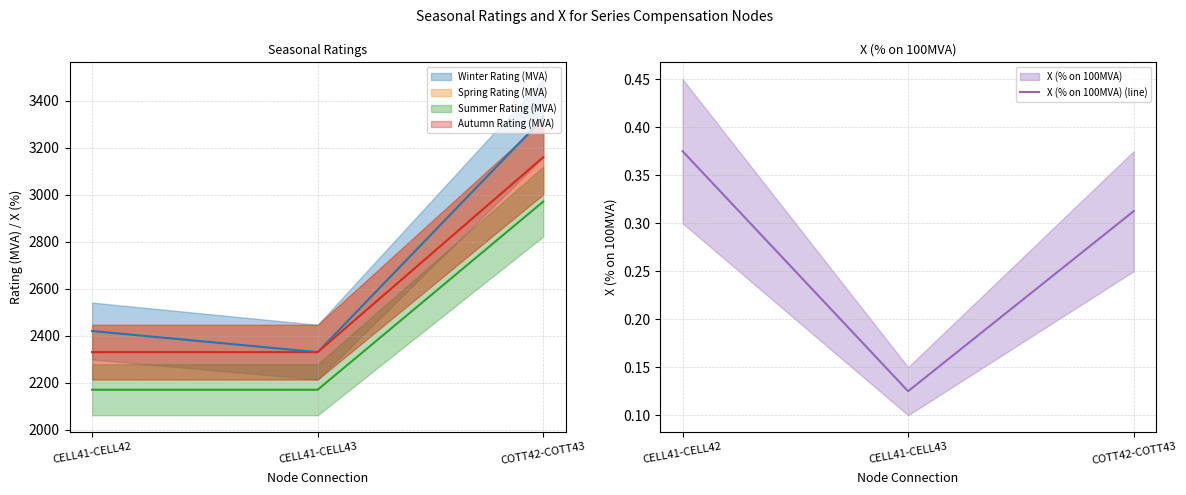

Is it true that the value at COTT42-COTT43 is 0.3?

True